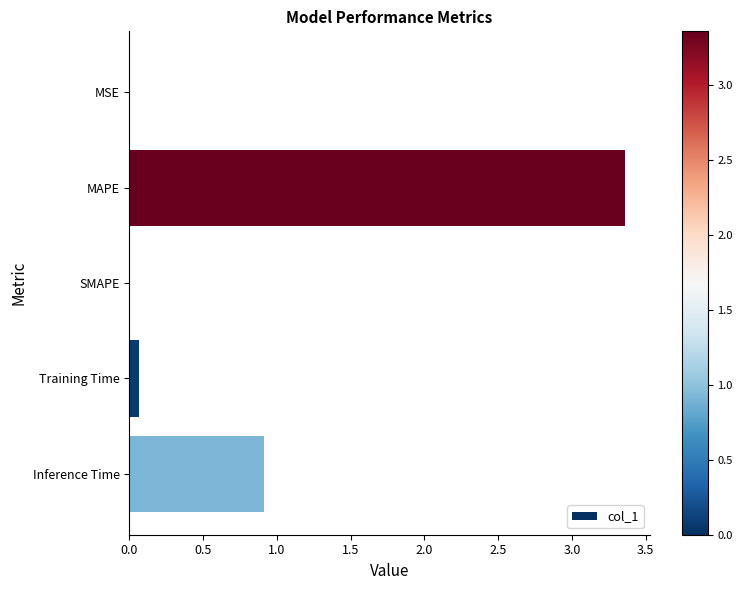

What is the sum of all values?

4.3